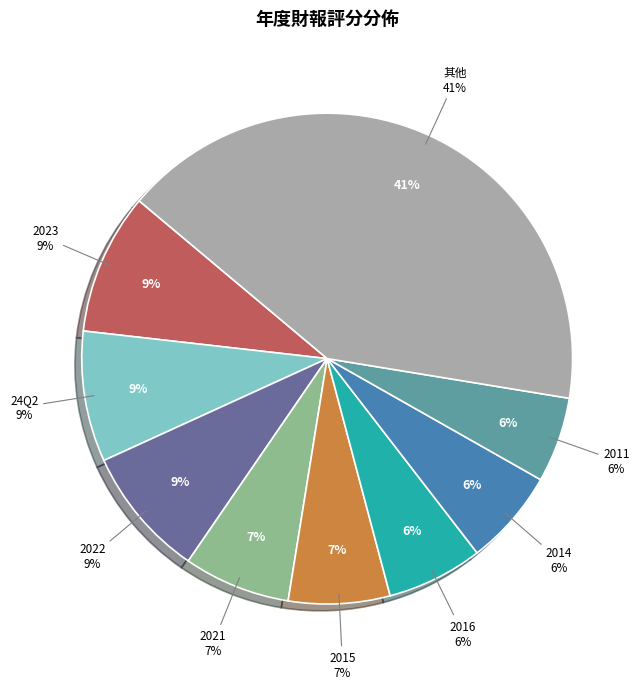

To the nearest percent, what percentage of the pie is 2020?

5%